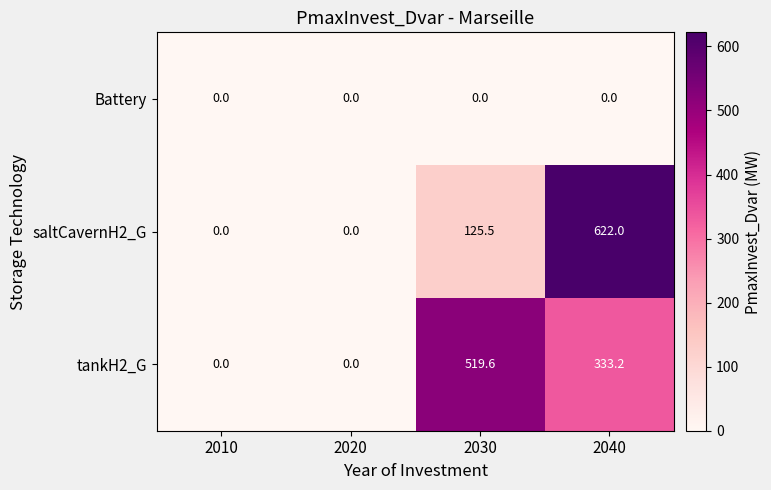

The value of tankH2_G at 2010 is 0.0. True or false?

True